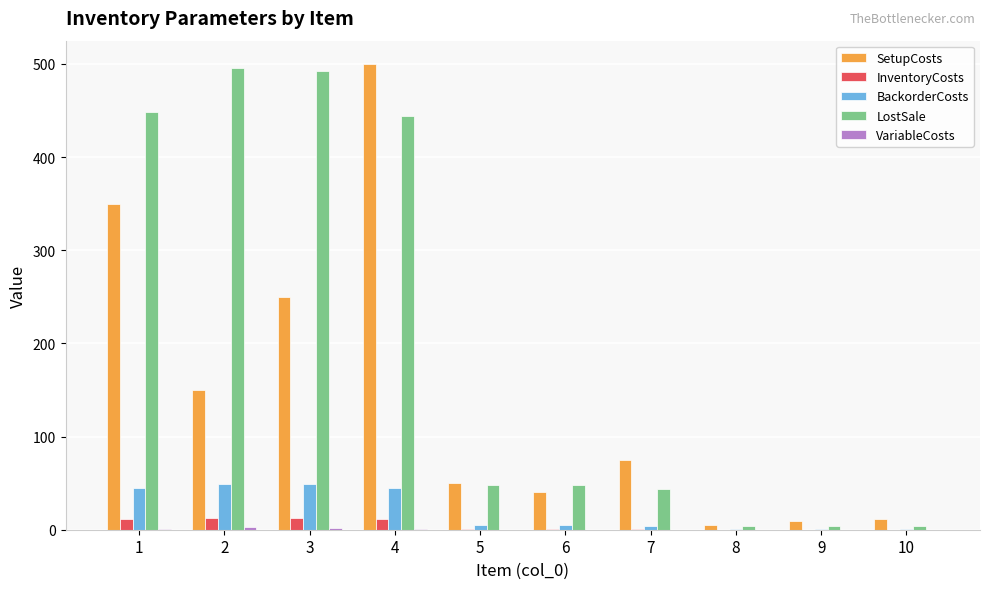

Does the chart contain stacked bars?

No